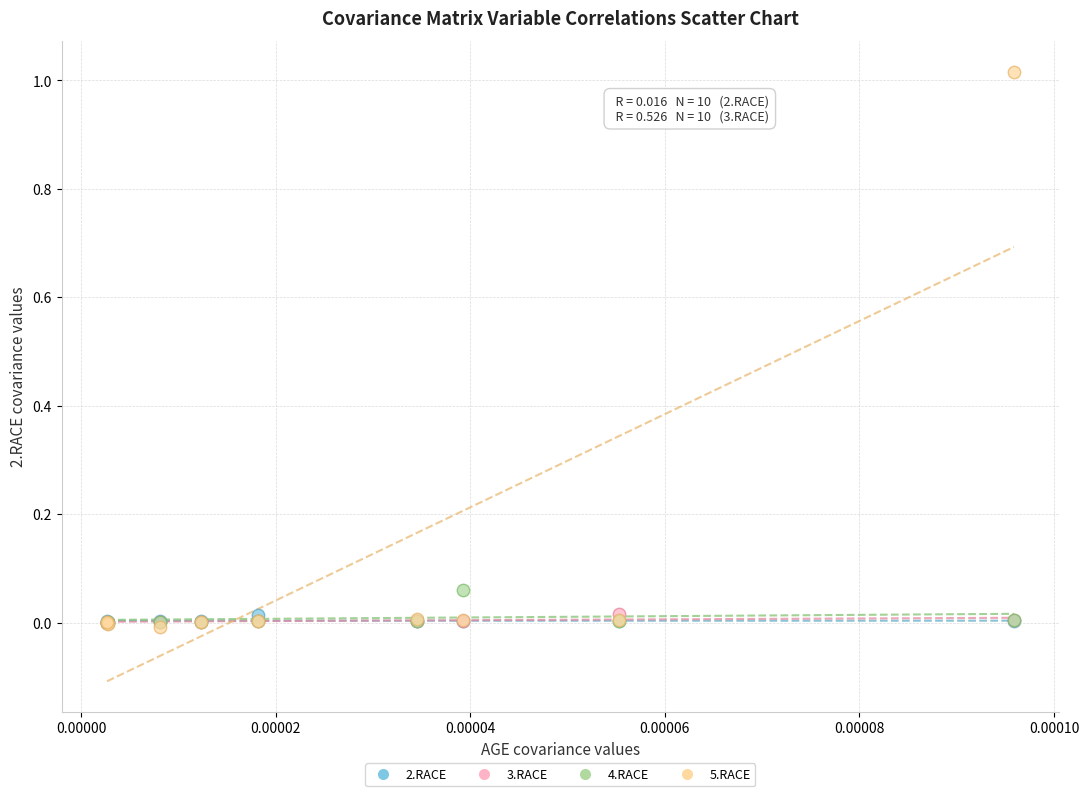

What are all the series names shown in the legend?

2.RACE, 3.RACE, 4.RACE, 5.RACE